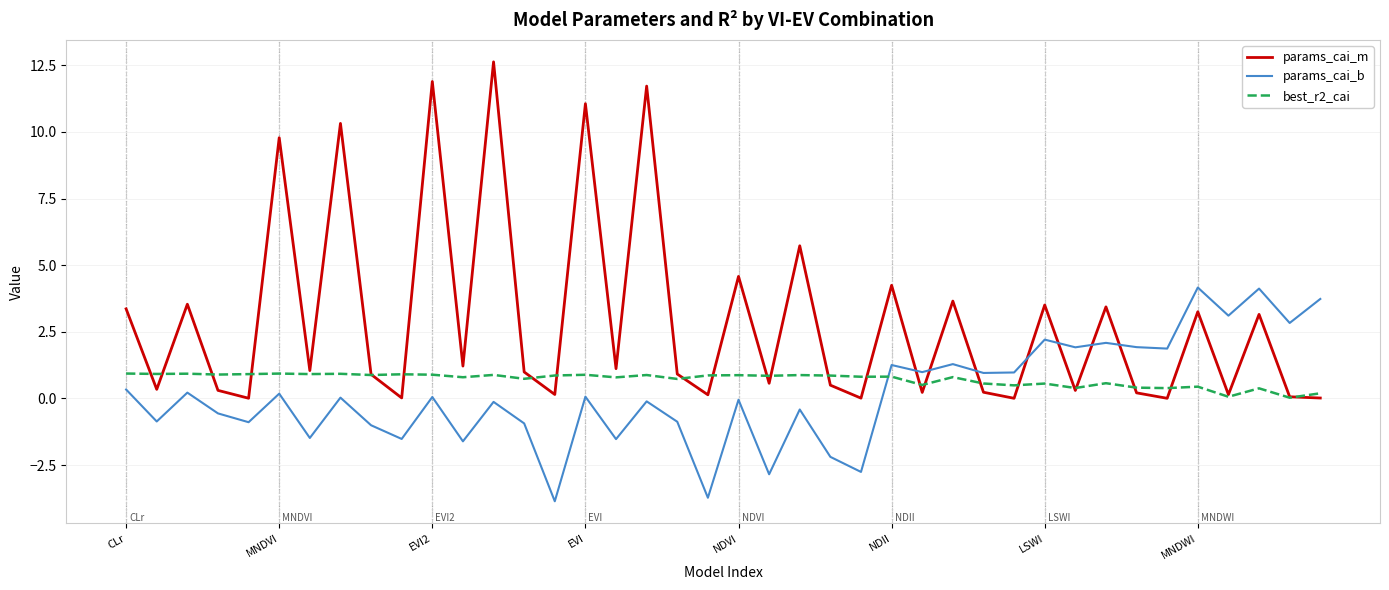

What is the maximum value shown in the chart?

12.6